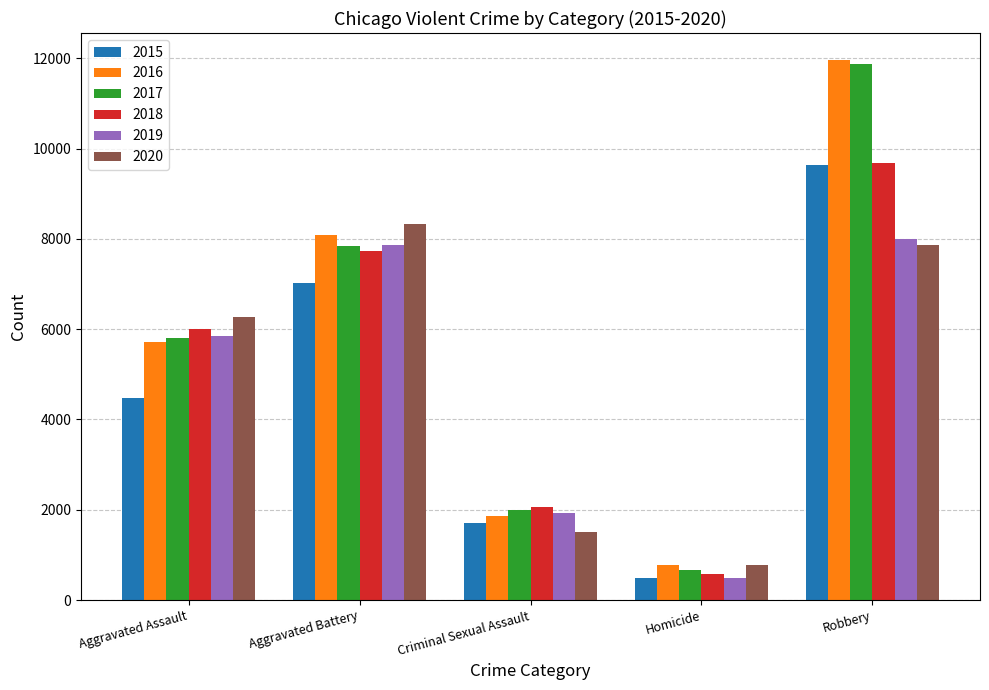

Reading left to right, extract all data points from this chart.

2015: Aggravated Assault=4480	Aggravated Battery=7018	Criminal Sexual Assault=1710	Homicide=496	Robbery=9638
2016: Aggravated Assault=5713	Aggravated Battery=8085	Criminal Sexual Assault=1867	Homicide=786	Robbery=11960
2017: Aggravated Assault=5793	Aggravated Battery=7845	Criminal Sexual Assault=1993	Homicide=672	Robbery=11881
2018: Aggravated Assault=6002	Aggravated Battery=7734	Criminal Sexual Assault=2052	Homicide=588	Robbery=9681
2019: Aggravated Assault=5841	Aggravated Battery=7858	Criminal Sexual Assault=1929	Homicide=499	Robbery=7995
2020: Aggravated Assault=6265	Aggravated Battery=8320	Criminal Sexual Assault=1502	Homicide=787	Robbery=7855